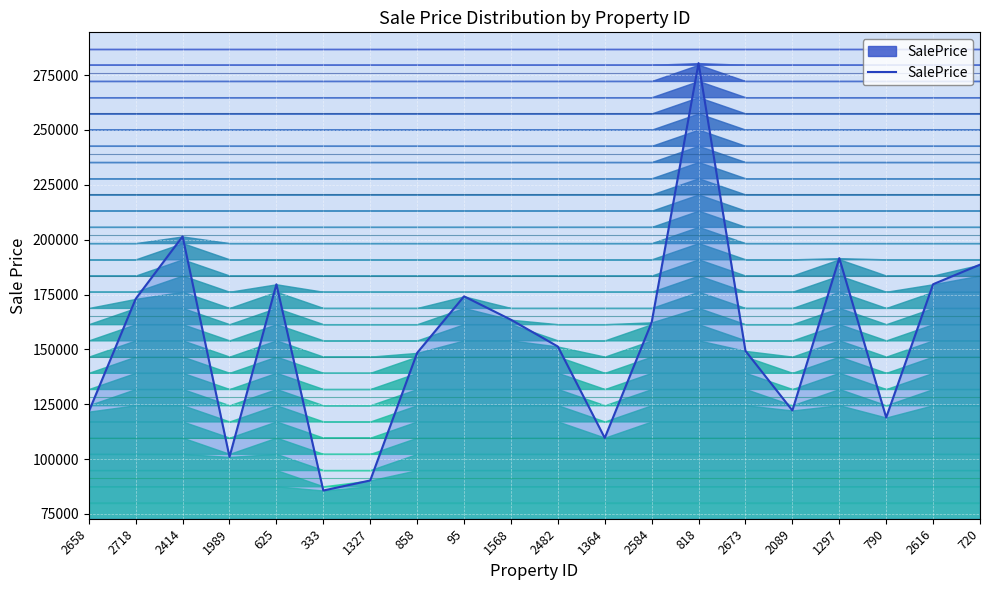

How many lines are shown in the chart?

1